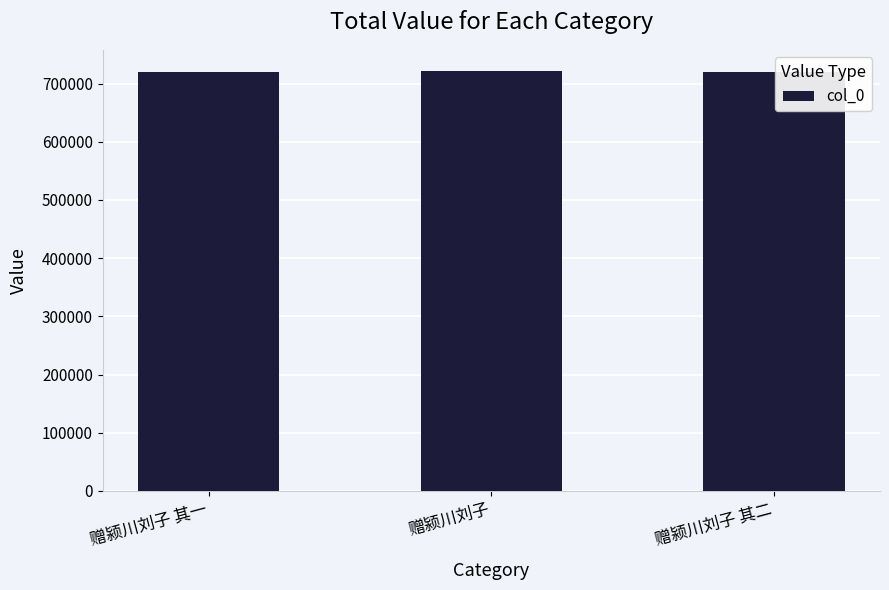

What is the change in value from 赠颍川刘子 to 赠颍川刘子 其二?

-2287